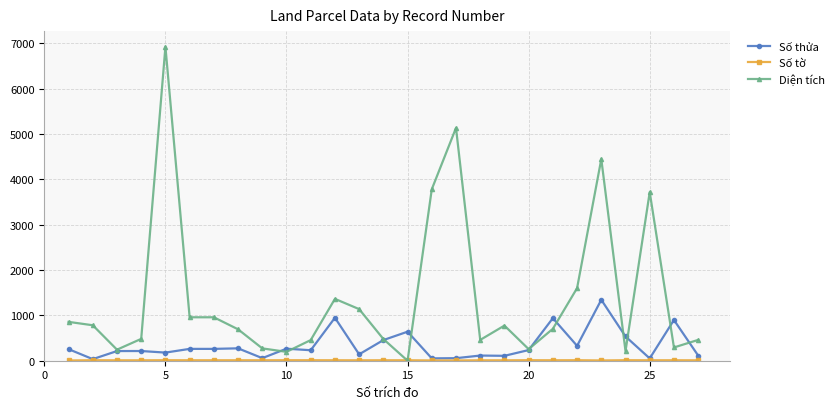

True or false: Số thửa has more than 0 points higher than both neighbors.

True